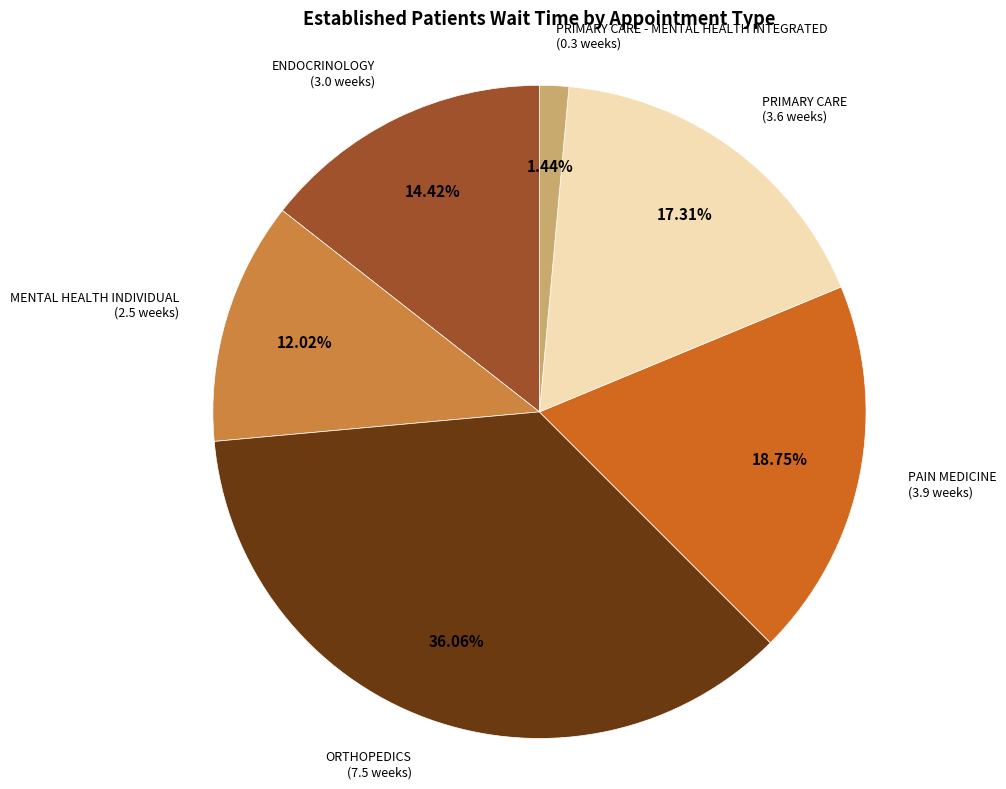

How many slices are in this pie chart?

6